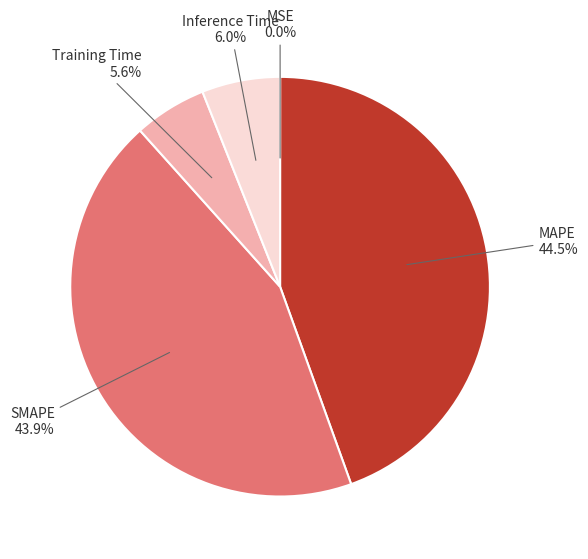

What is the largest slice in the pie chart?

MAPE